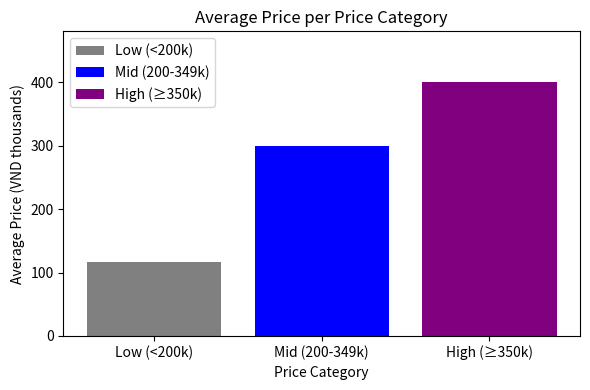

At Mid (200-349k), list the series in order from largest to smallest.

High (≥350k), Mid (200-349k), Low (<200k)